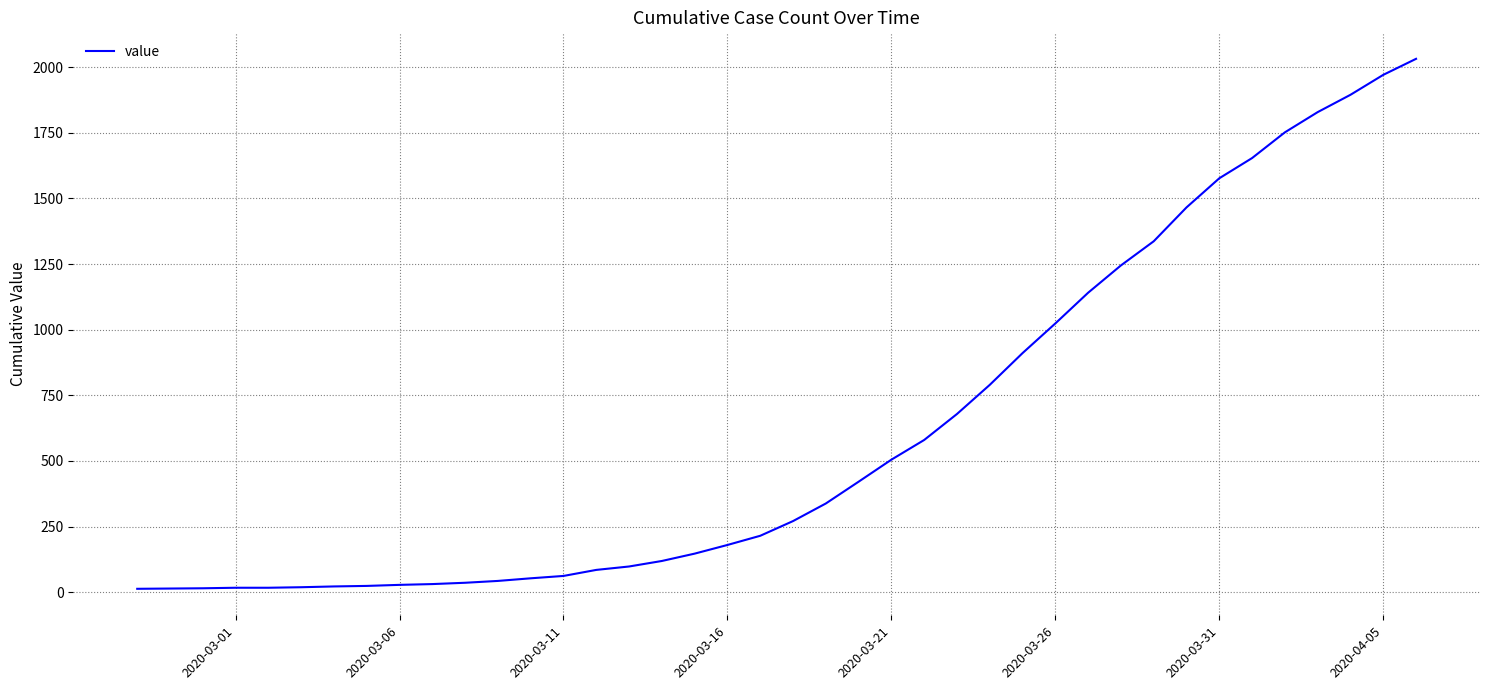

Does the chart have visible grid lines?

Yes